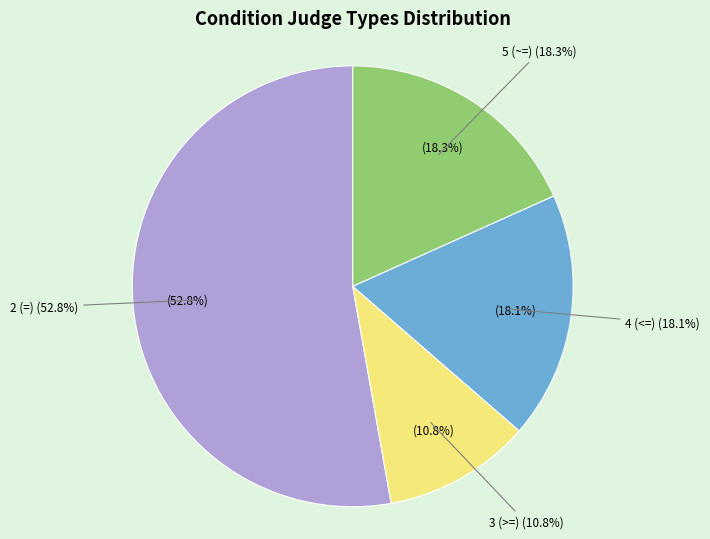

To the nearest percent, what percentage of the pie is 3 (>=)?

11%